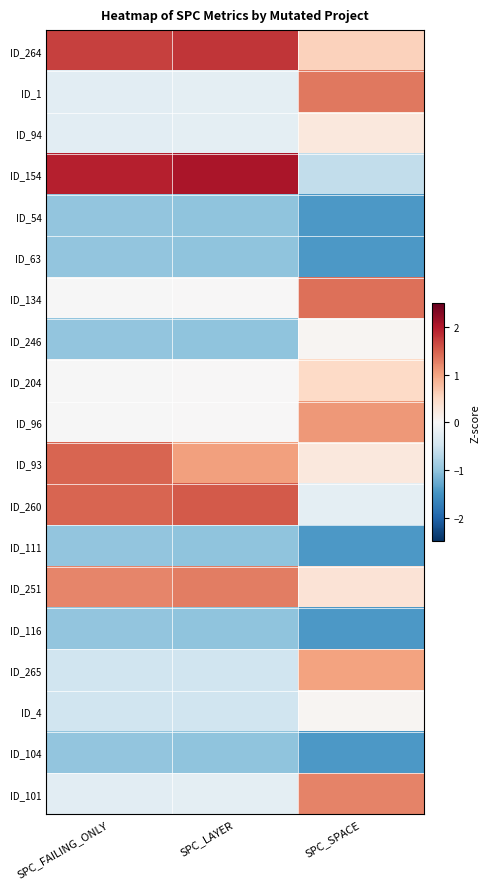

Which series has the largest range (max minus min)?

ID_154